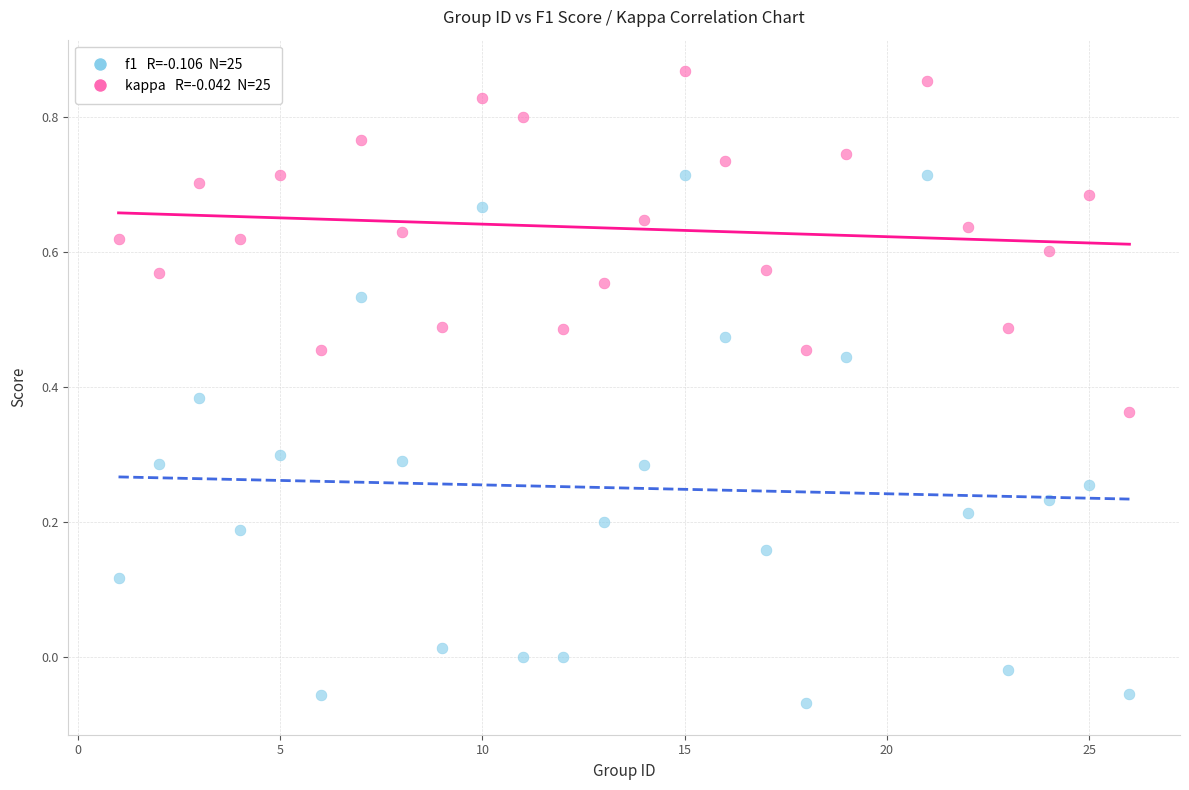

Across all data points, what is the range of X values (max minus min)?

25.0